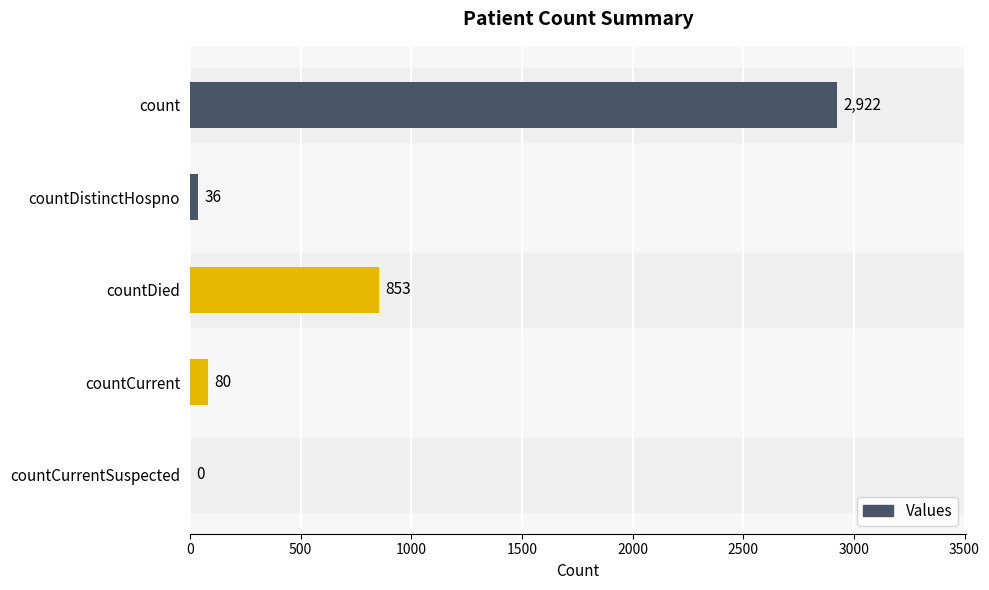

What is the maximum value shown in the chart?

2922